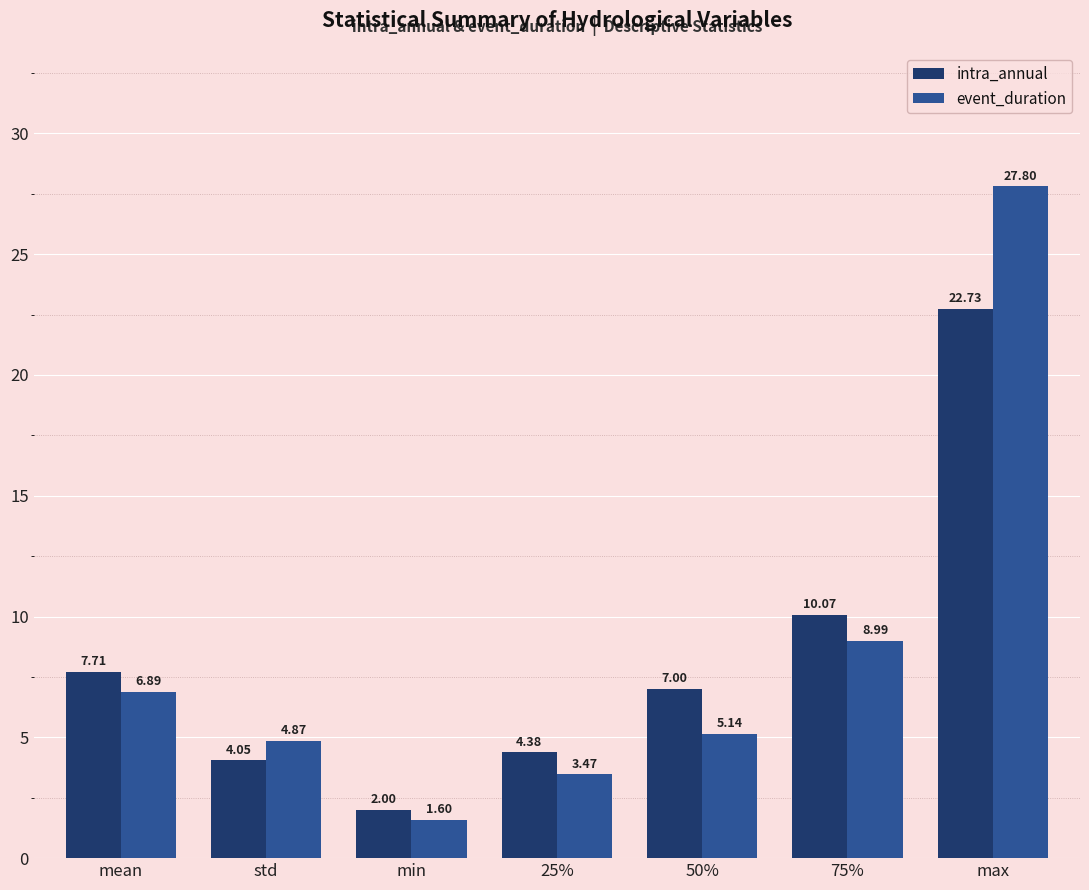

Which label corresponds to the smallest value in the chart?

min